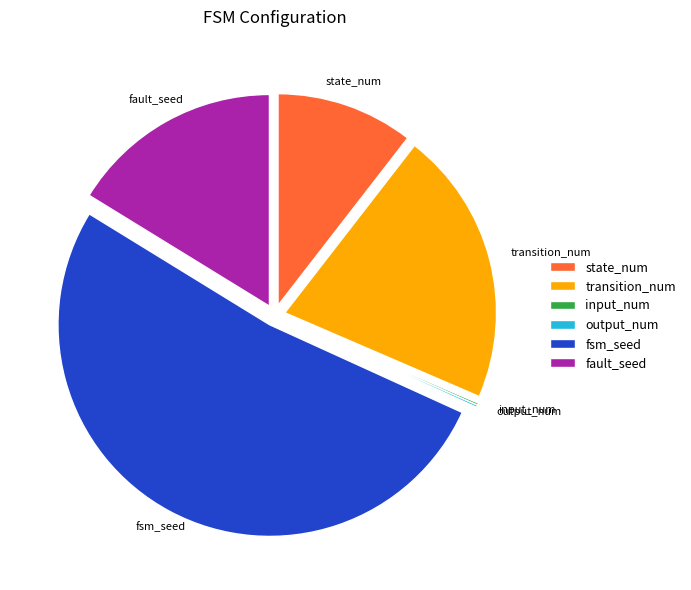

Which slice is the largest?

fsm_seed